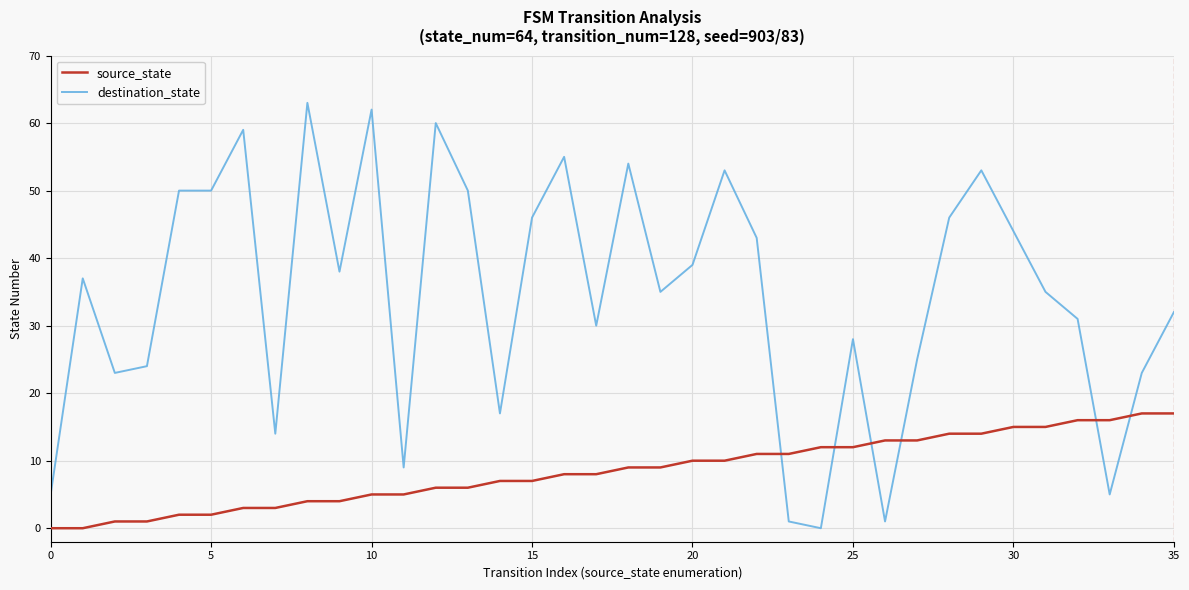

What is the maximum value shown in the chart?

63